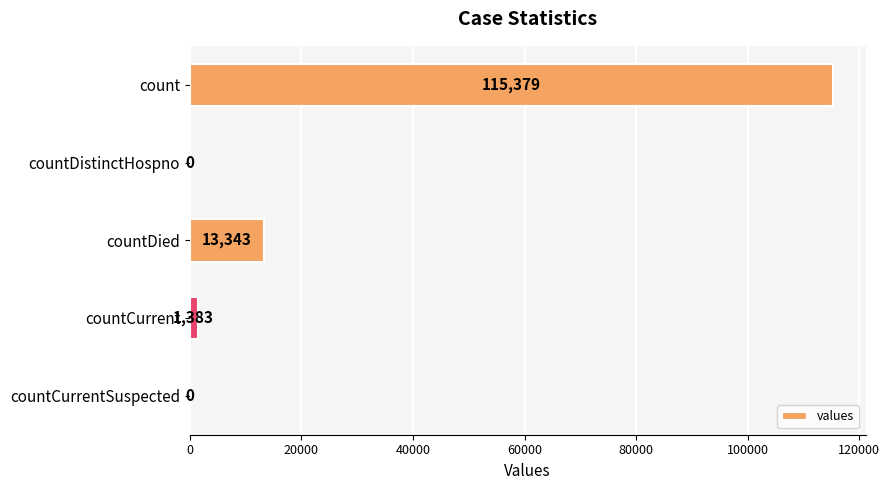

Reading top to bottom, what are all the values shown in this chart?

count=115379	countDistinctHospno=0	countDied=13343	countCurrent=1383	countCurrentSuspected=0